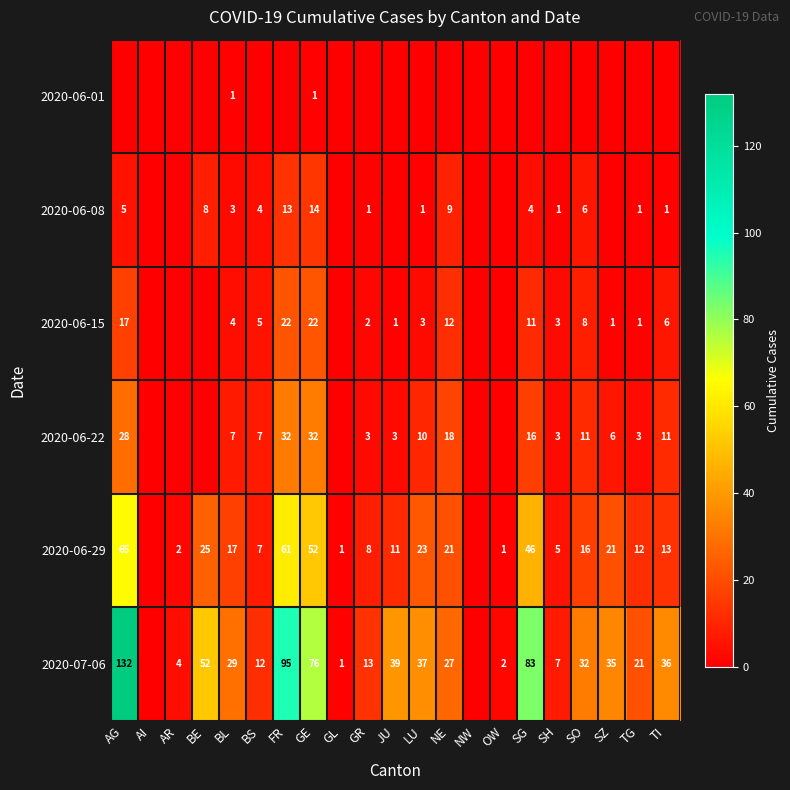

What is the difference between the 2020-06-15 values at AG and GE?

5